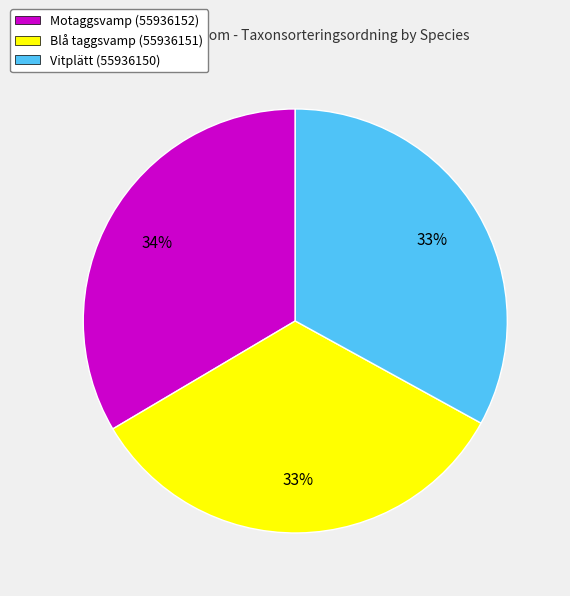

Is it true that Motaggsvamp (55936152) is 42% of the pie?

False